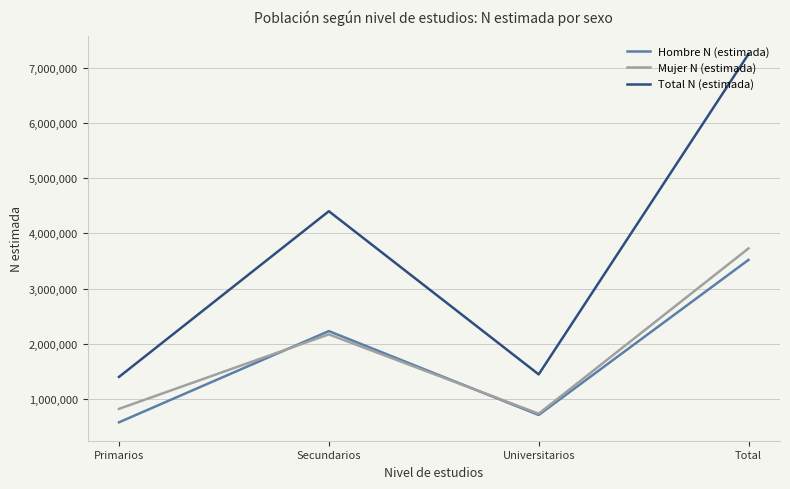

Read the Mujer N (estimada) value at Universitarios.

734877